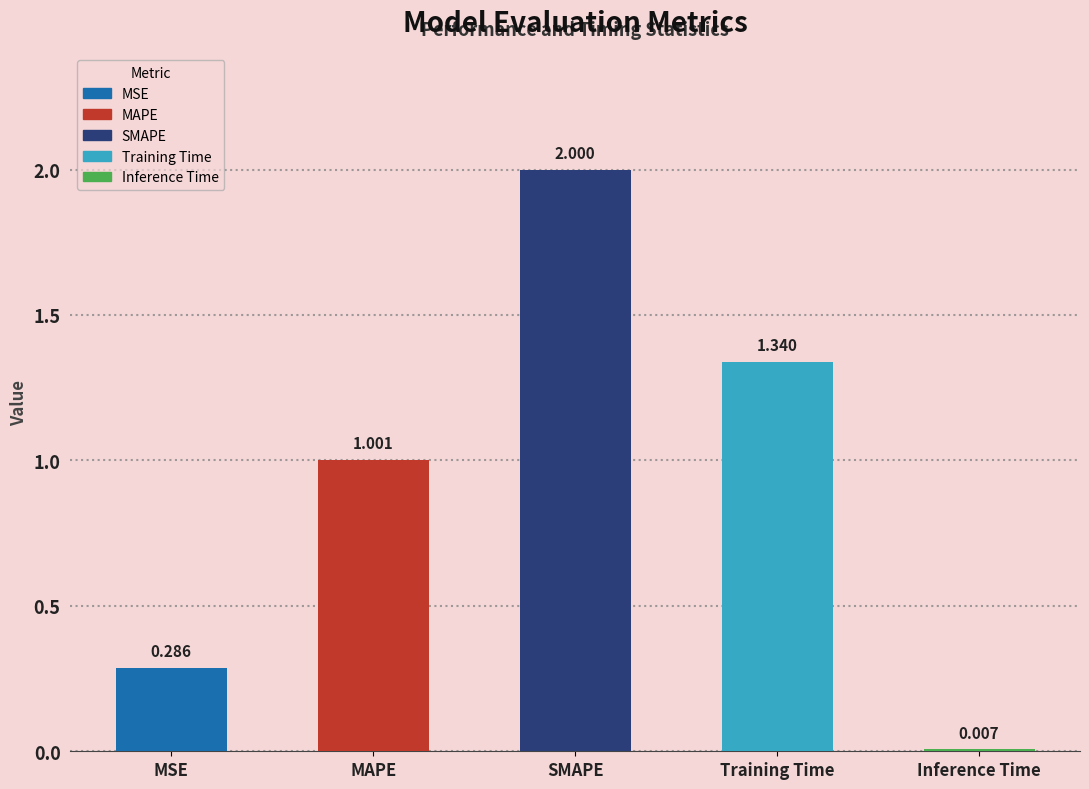

Rank the categories by value from lowest to highest.

Inference Time, MSE, MAPE, Training Time, SMAPE